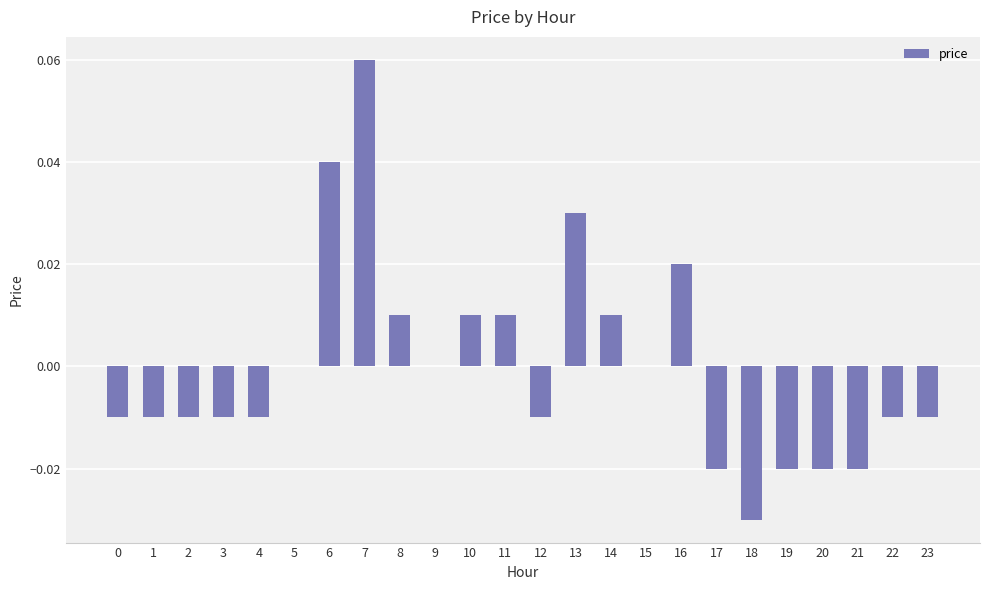

The value at 22 is -0.0. True or false?

True